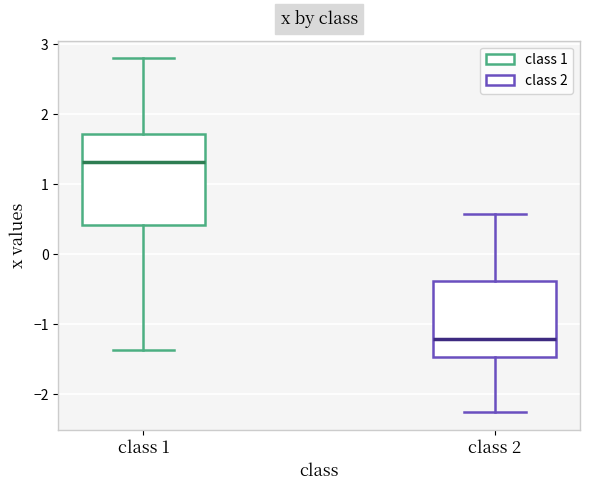

Which box's median line is the highest?

class 1